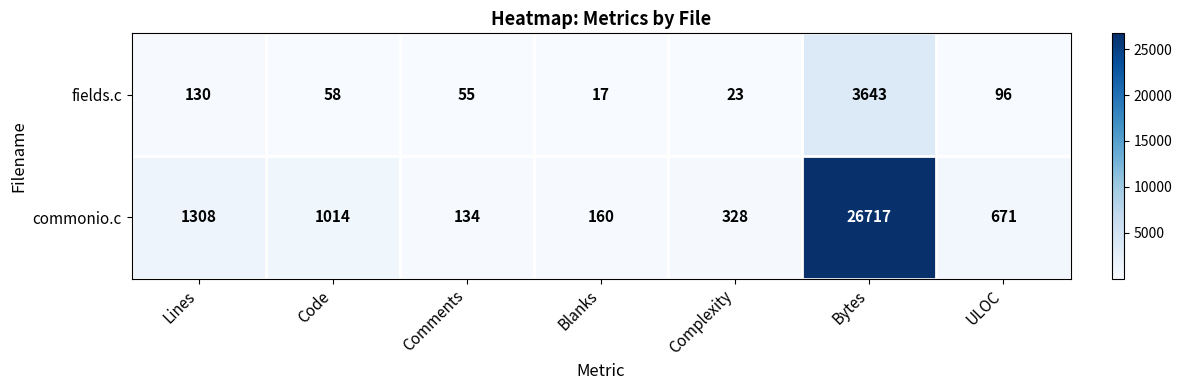

How many series are shown in this chart?

2